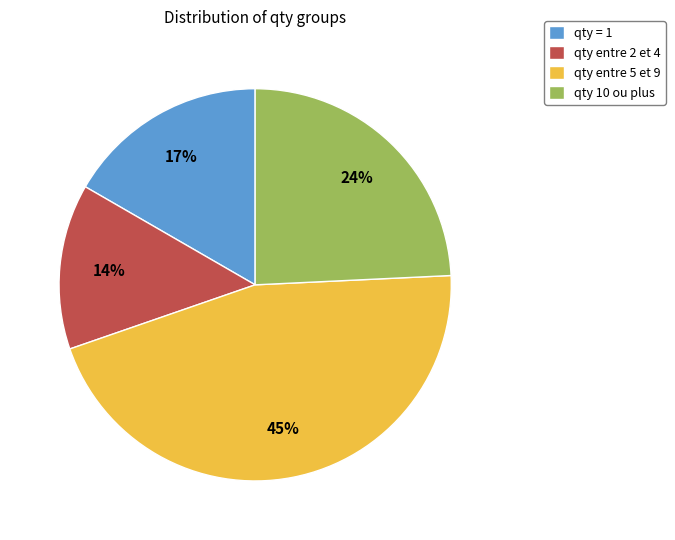

How many slices are in this pie chart?

4